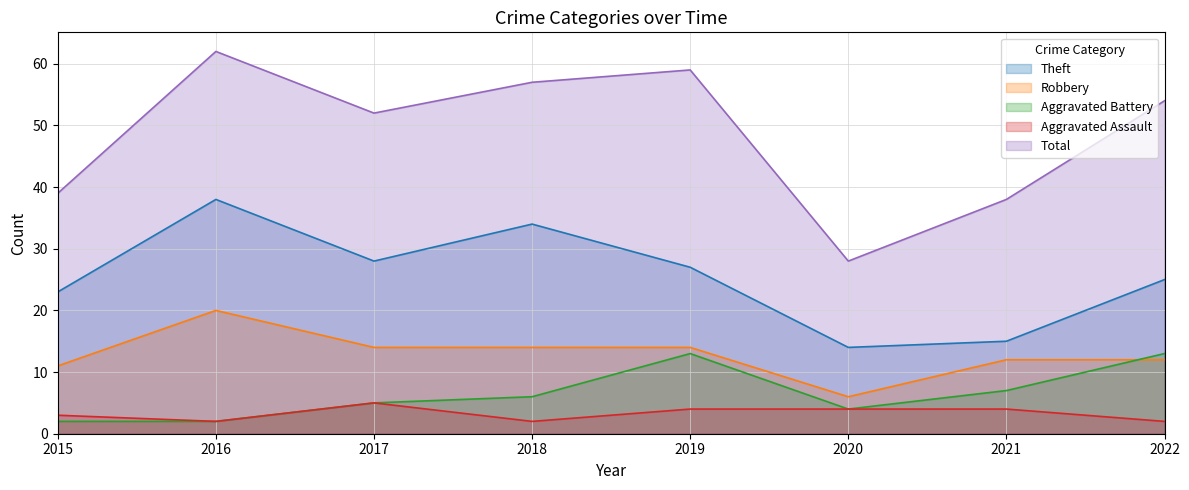

At which label does Aggravated Battery first exceed 6?

2019